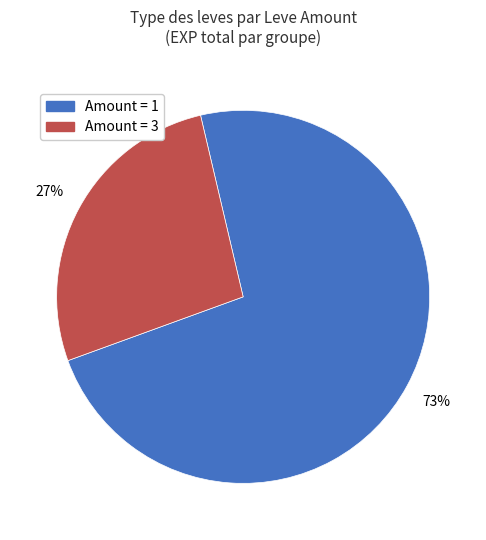

To the nearest percent, what is the difference between the largest and smallest slice percentages?

46%